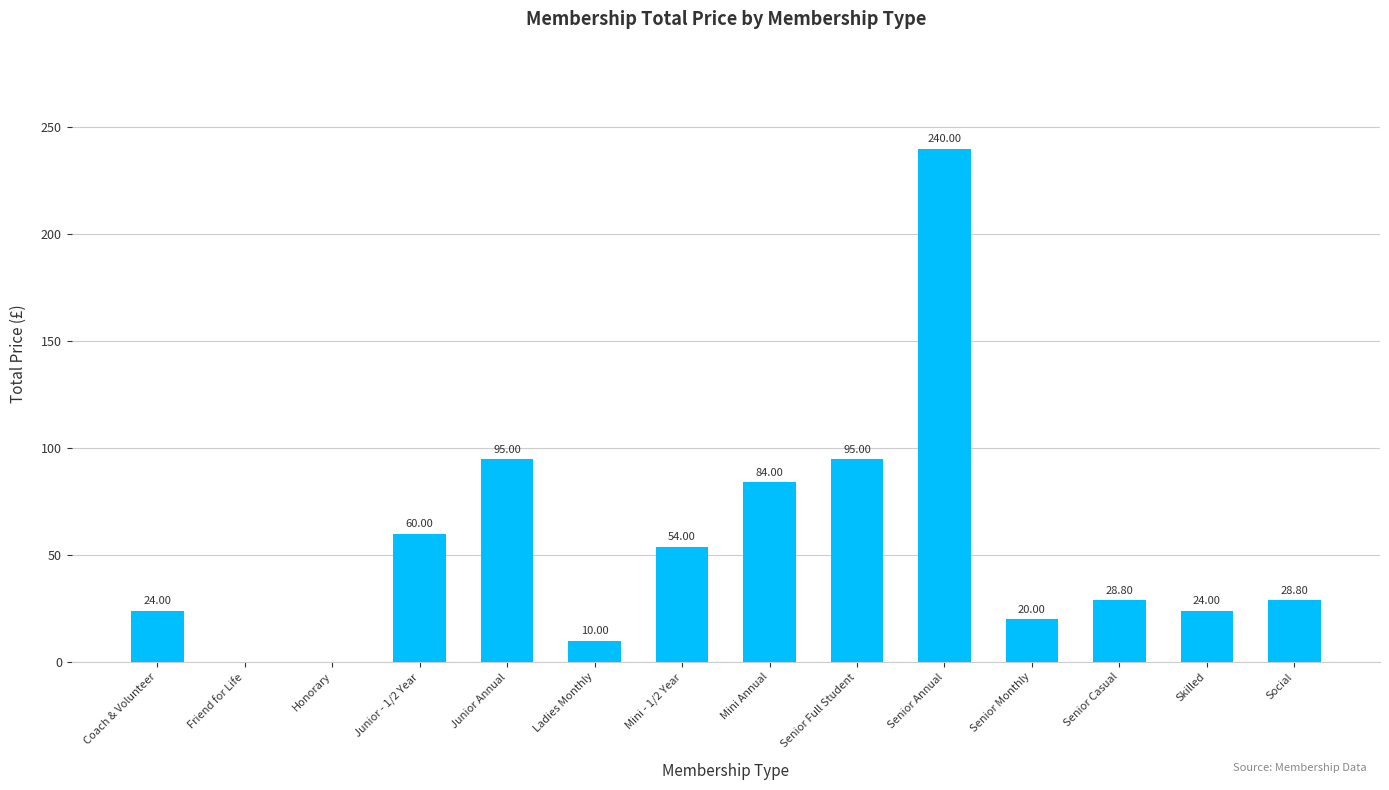

What is the sum of the values at Senior Casual and Senior Monthly?

48.8